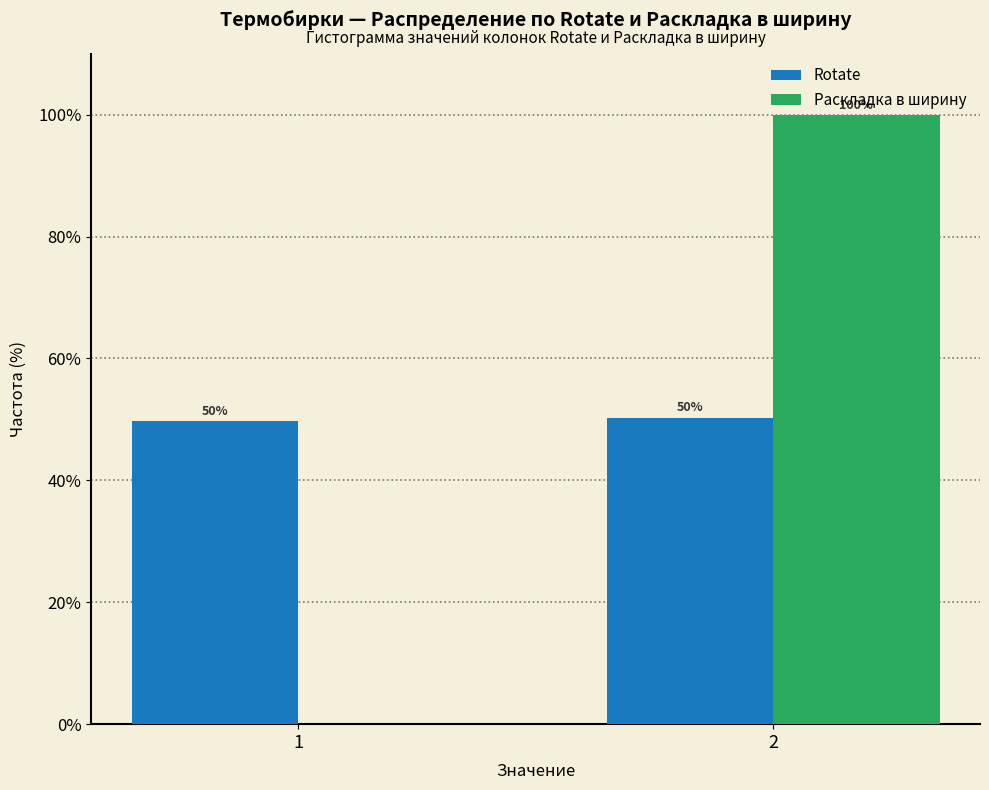

What are all the series names shown in the legend?

Rotate, Раскладка в ширину